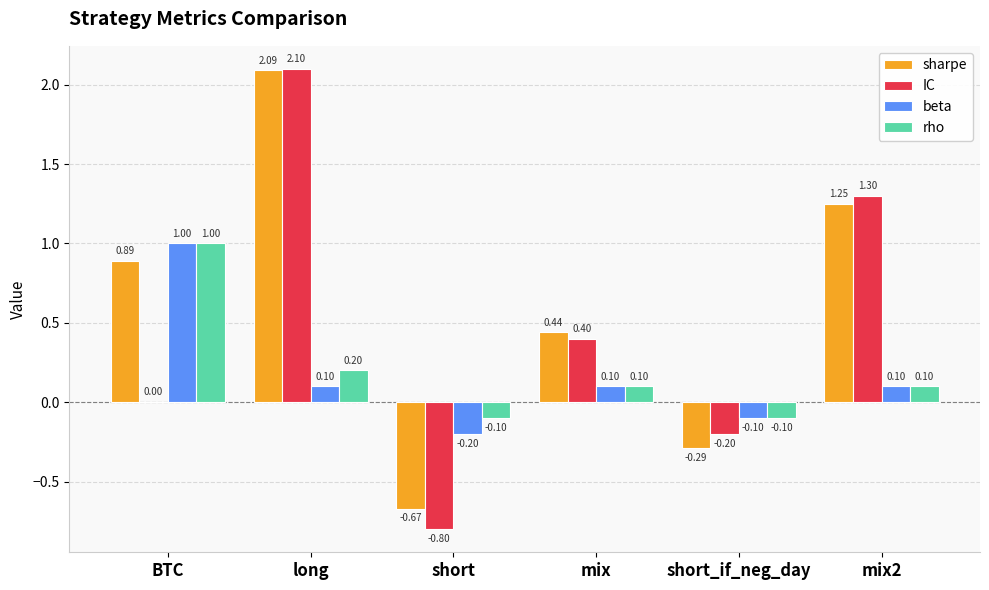

Between short_if_neg_day and mix2, which series saw the biggest shift?

sharpe